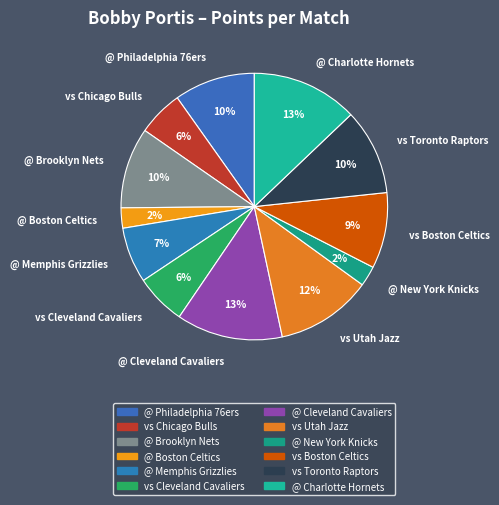

How many slices are in this pie chart?

12